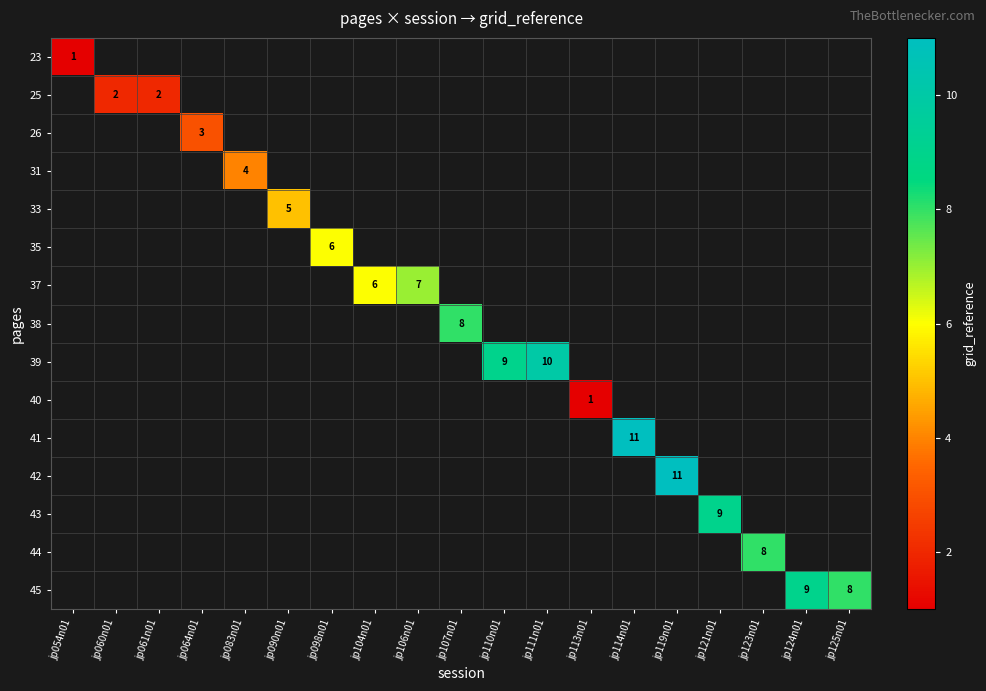

List the labels in order of row_5 value, smallest first.

jp054n01, jp060n01, jp061n01, jp064n01, jp083n01, jp090n01, jp098n01, jp104n01, jp106n01, jp107n01, jp110n01, jp111n01, jp113n01, jp114n01, jp119n01, jp121n01, jp123n01, jp124n01, jp125n01